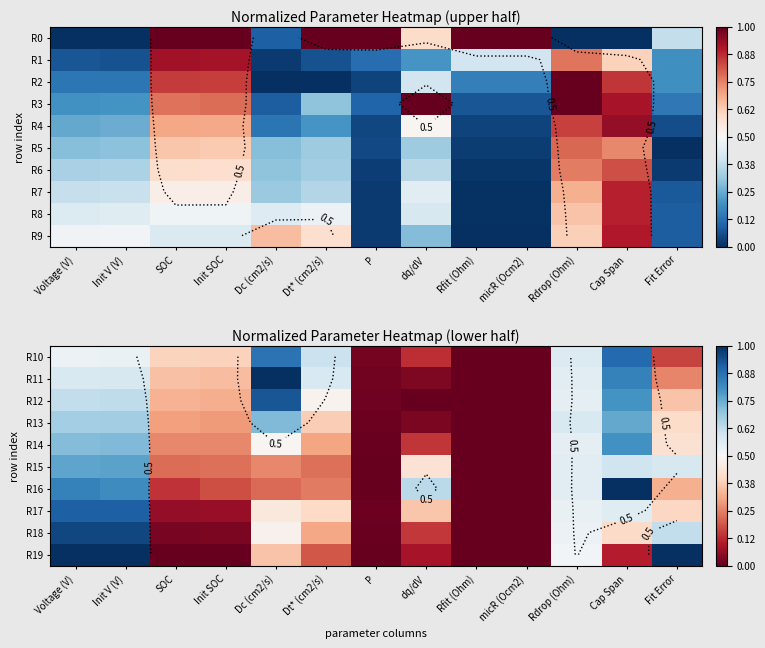

Which series has the largest range (max minus min)?

R19